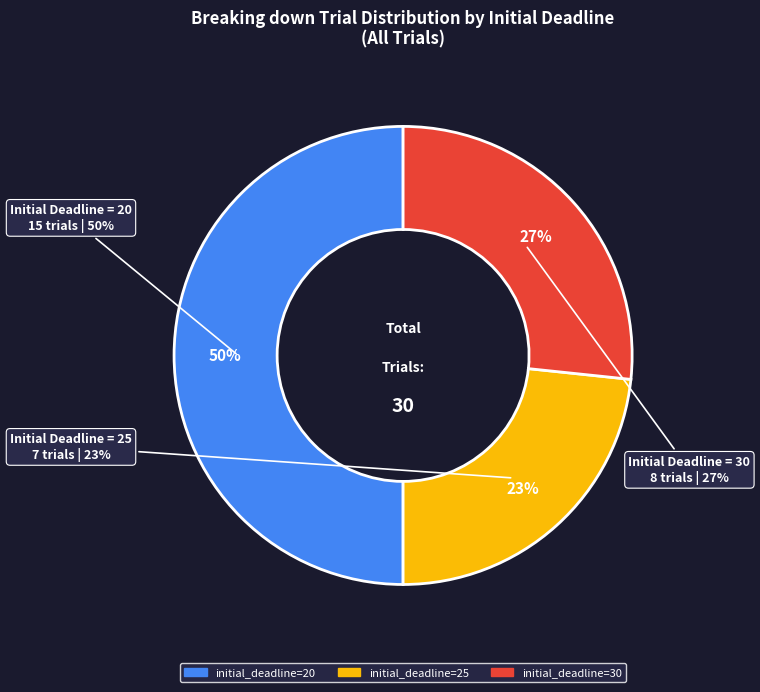

The initial_deadline=25 slice represents 10% of the pie. True or false?

False